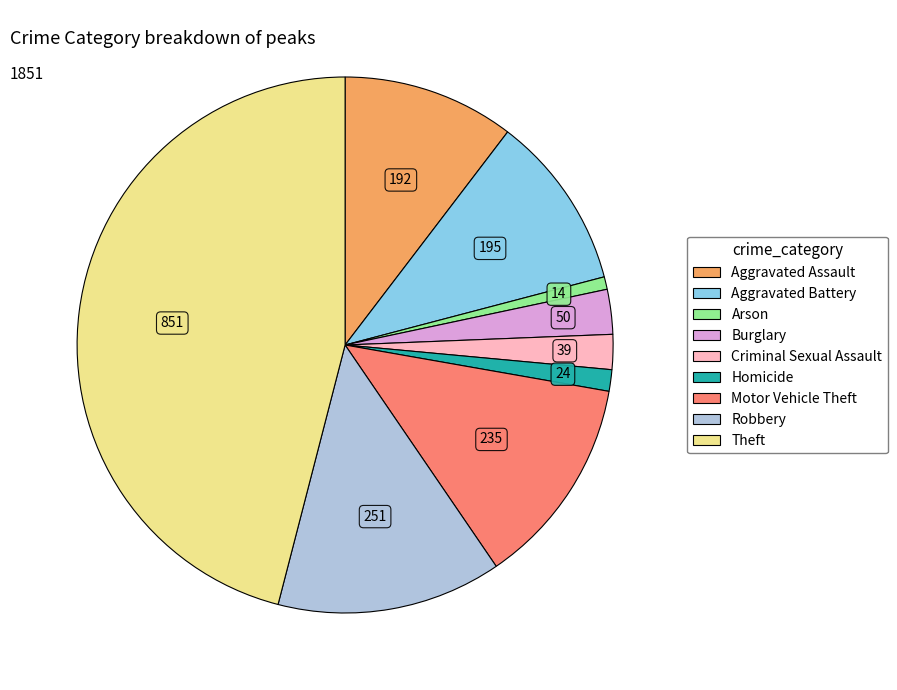

Which slice is the largest?

Theft